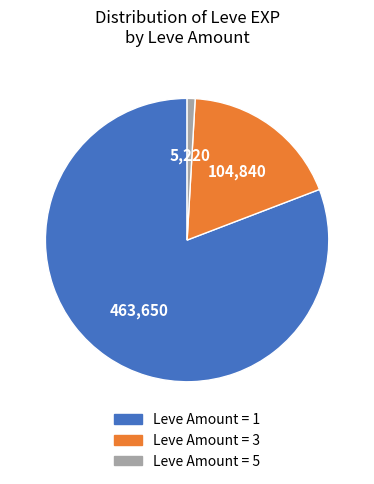

Is there any slice that represents more than half of the pie?

Yes